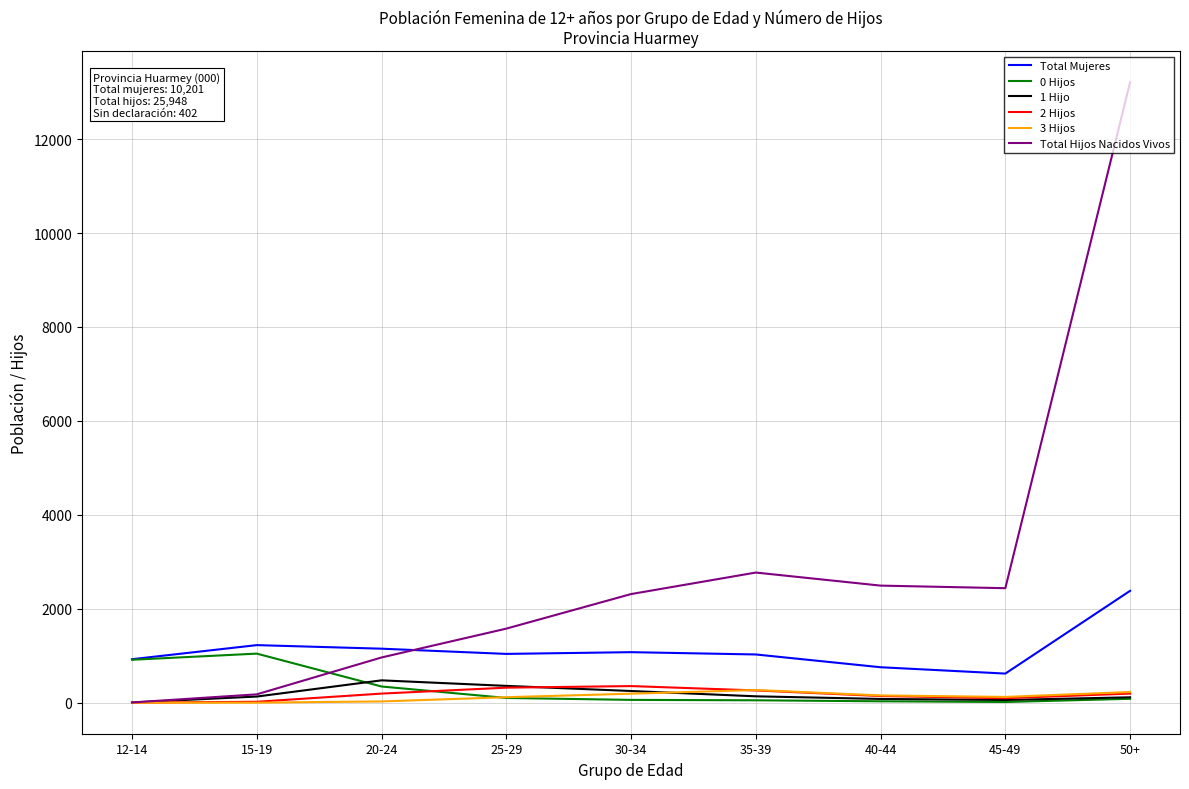

True or false: Total Mujeres and 1 Hijo cross at least once.

False